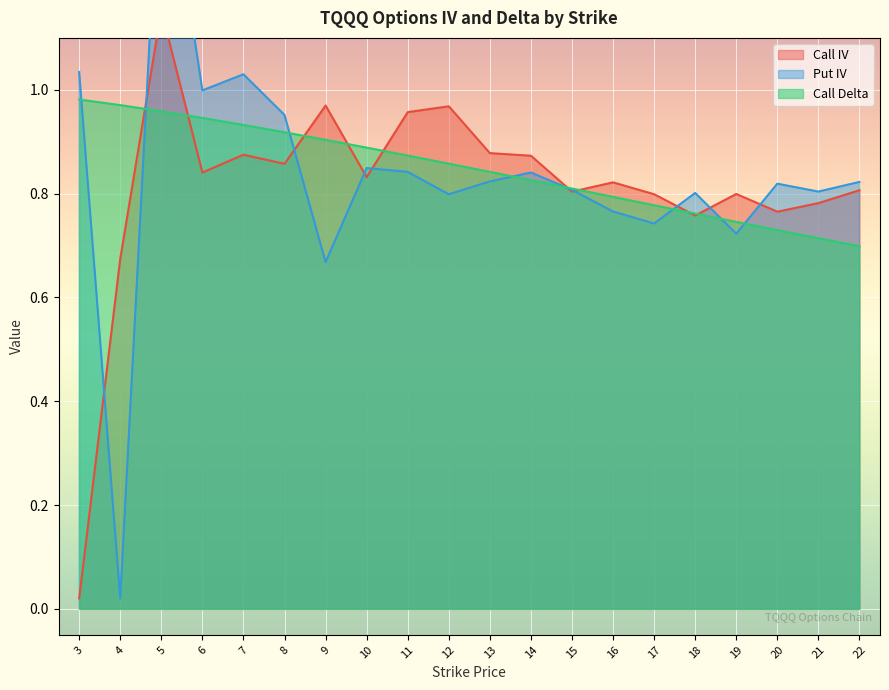

At which label is Call IV closest to 0?

3